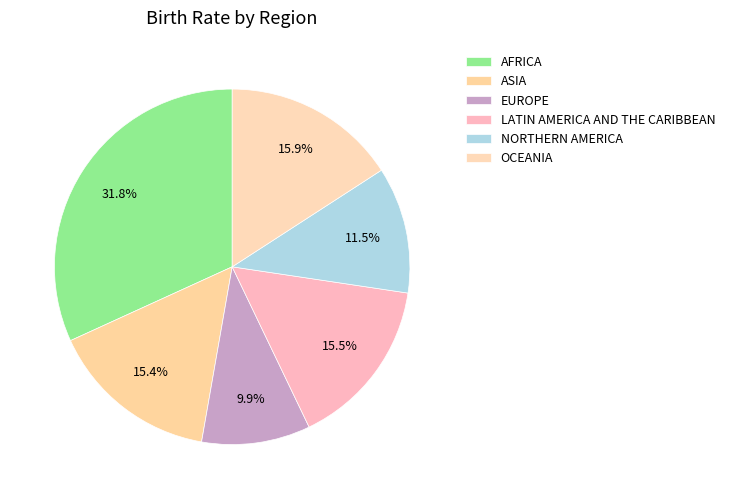

The AFRICA slice represents 22% of the pie. True or false?

False